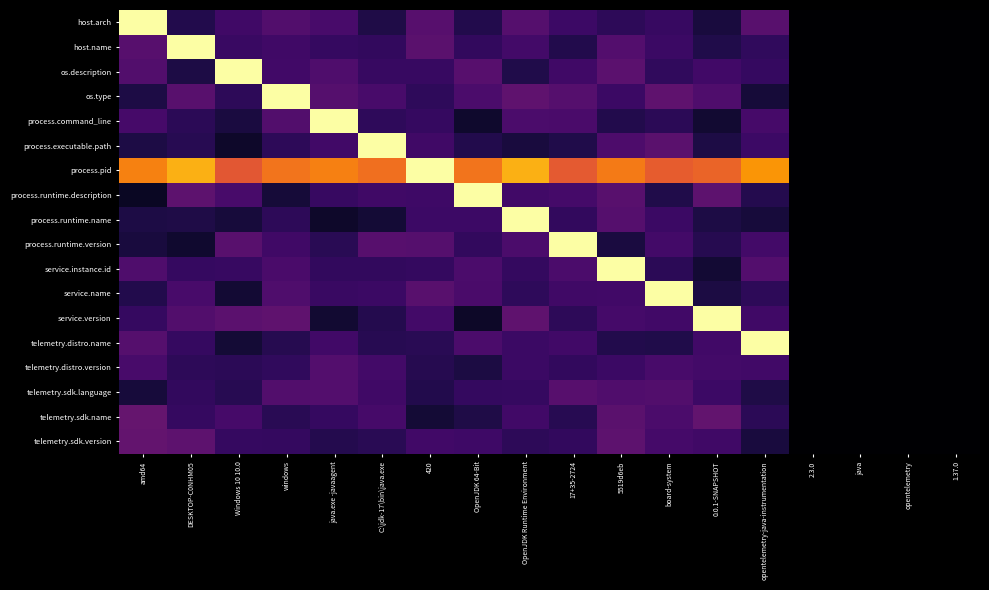

At which category is the sum across all series the highest?

5519d6eb